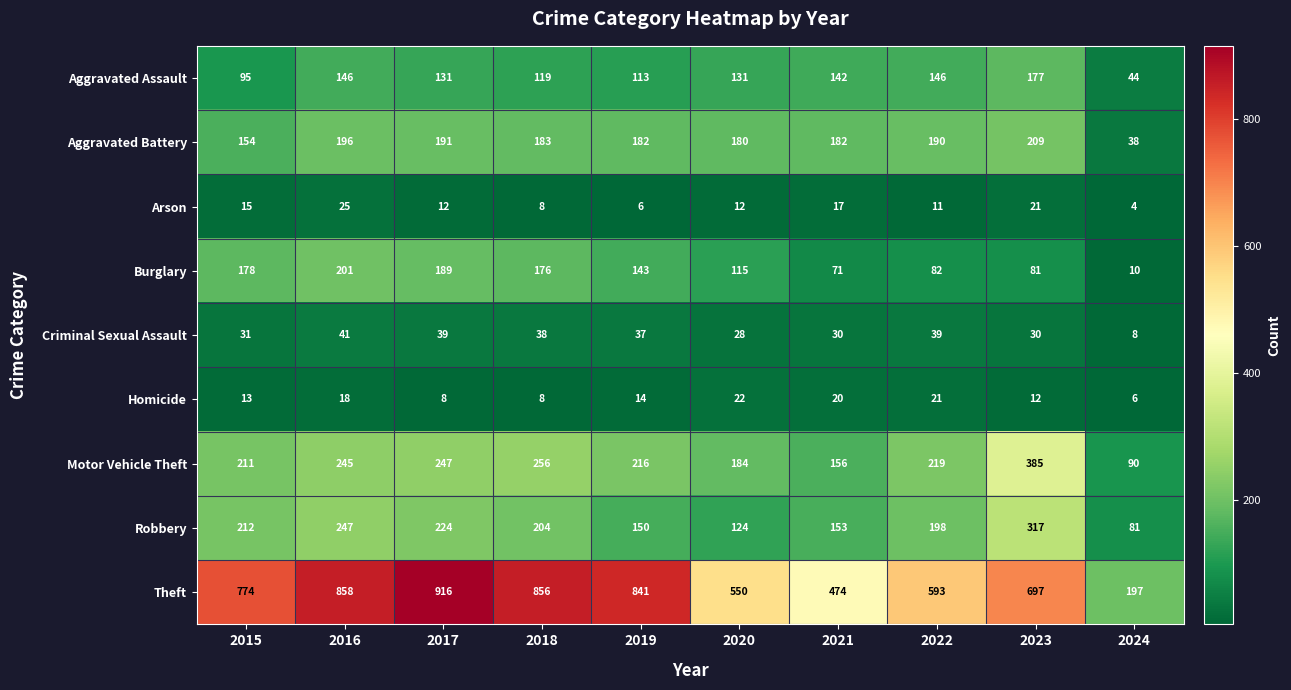

The Criminal Sexual Assault series shows 28 at 2020. True or false?

True